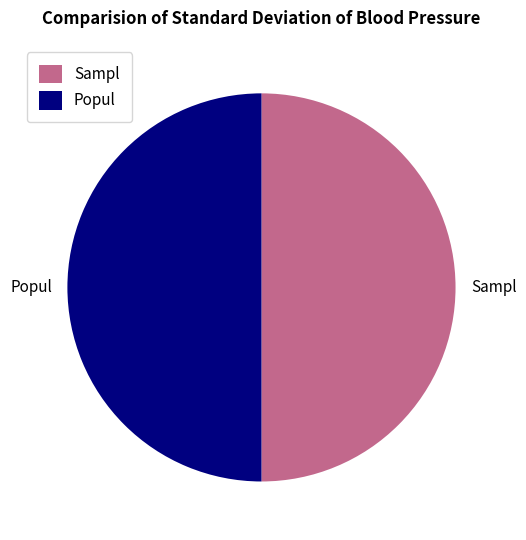

Do Sampl and Popul together represent more than half of the pie?

Yes